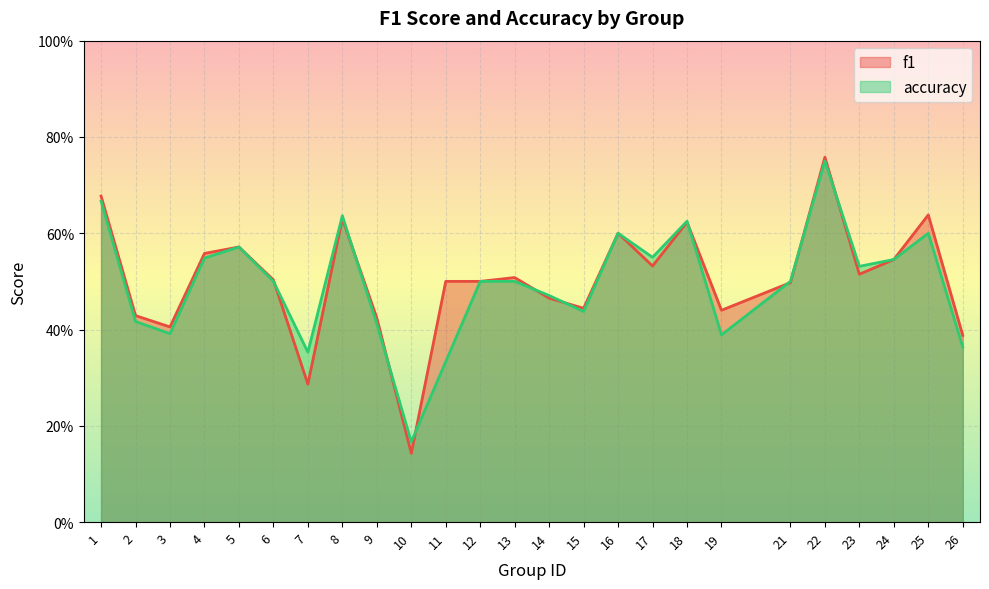

How many interior local peaks does the f1 series have?

7